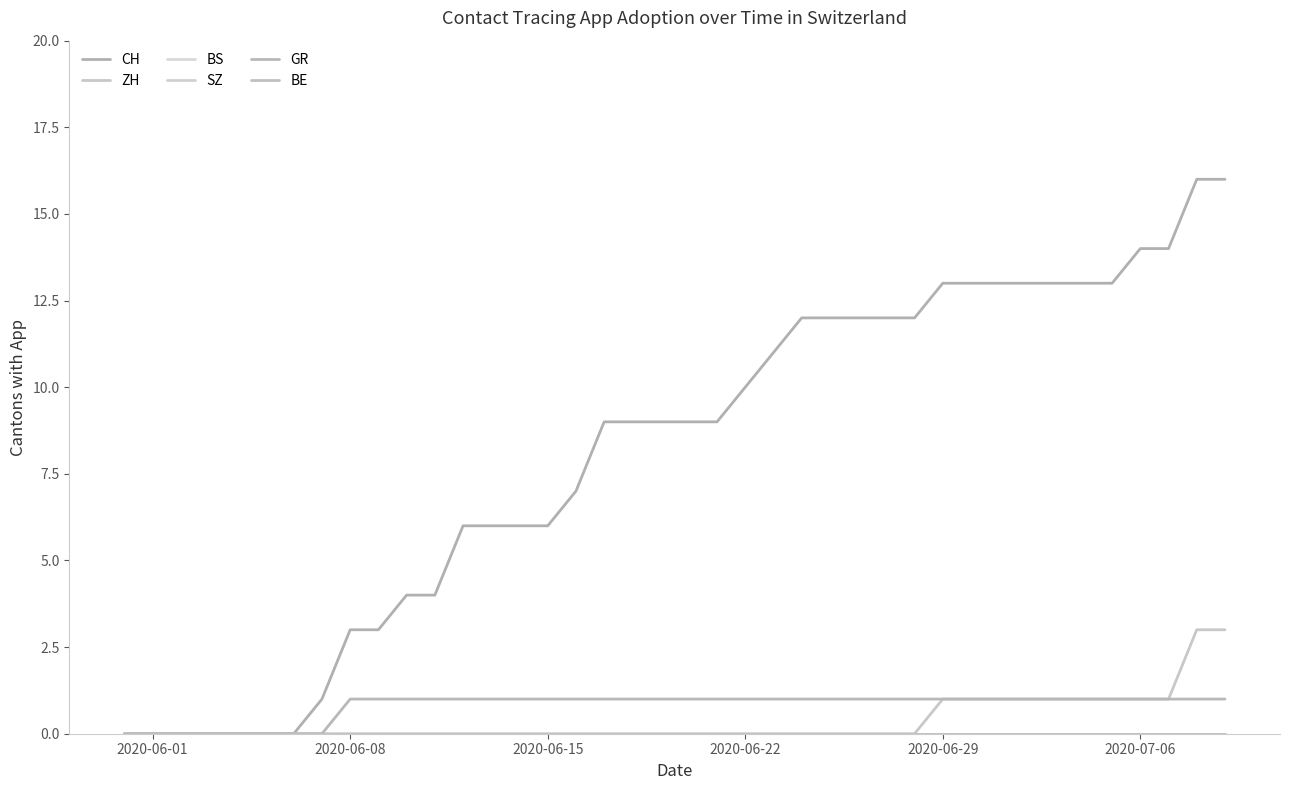

Does the chart display data point markers on the line(s)?

No